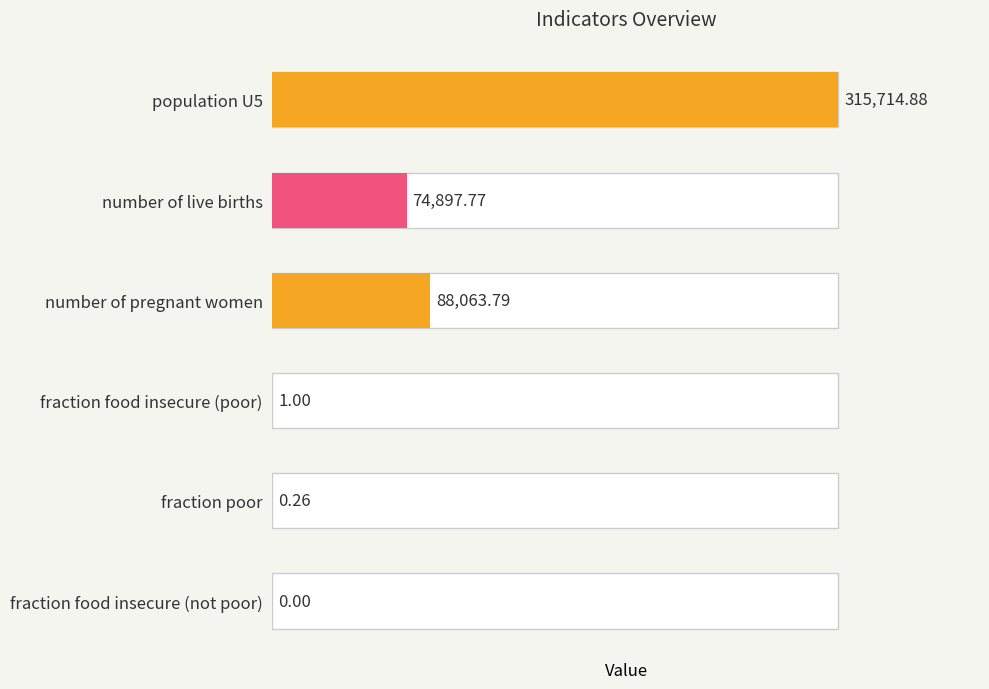

Does the chart contain stacked bars?

No